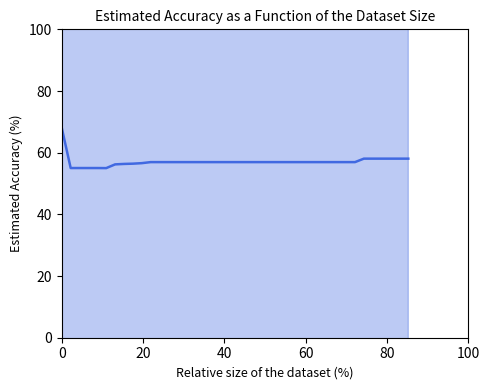

Count the number of categories in the chart.

40